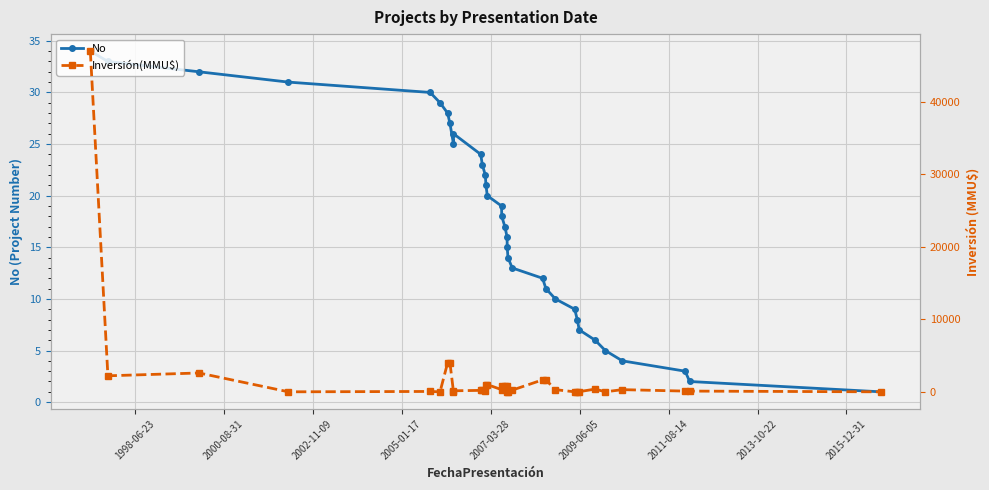

Which series has the largest total across all categories?

Inversión(MMU$)